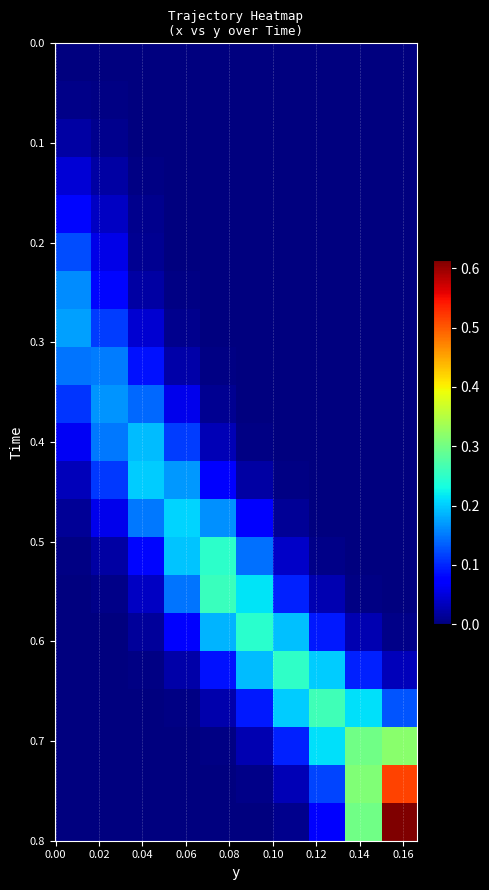

How many data points does each series have?

10